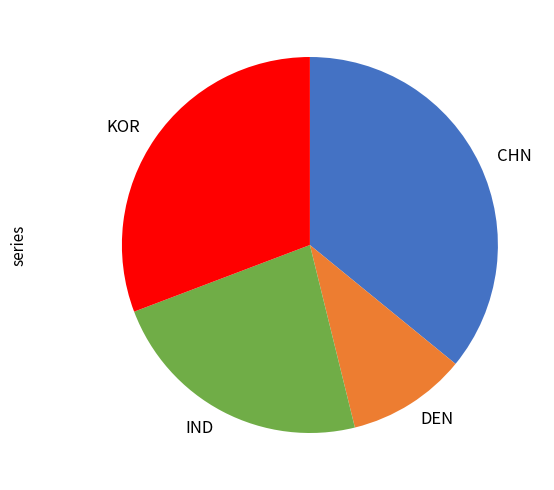

Is it true that CHN is 36% of the pie?

True